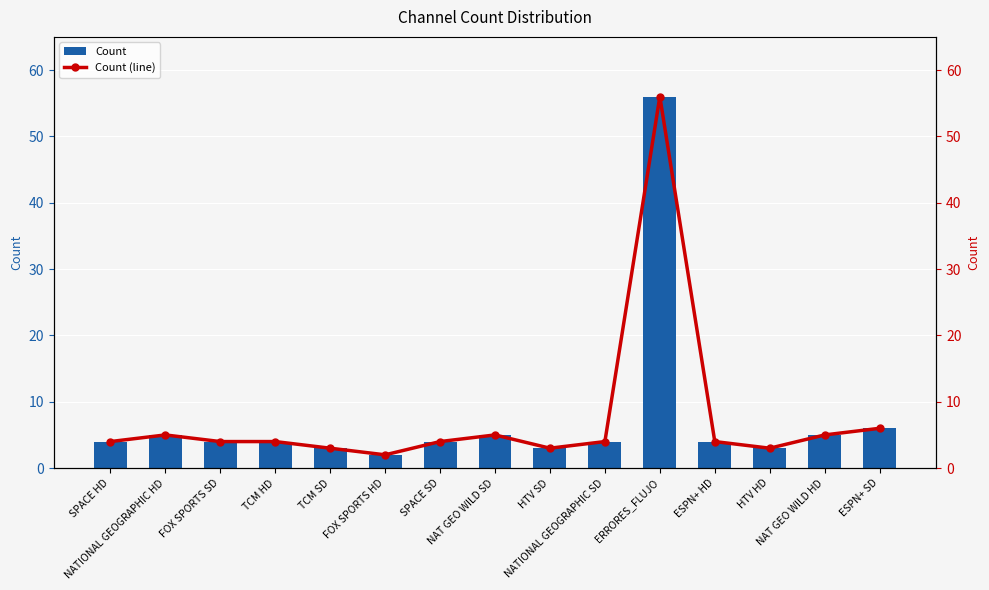

At which category is the sum across all series the highest?

ERRORES_FLUJO